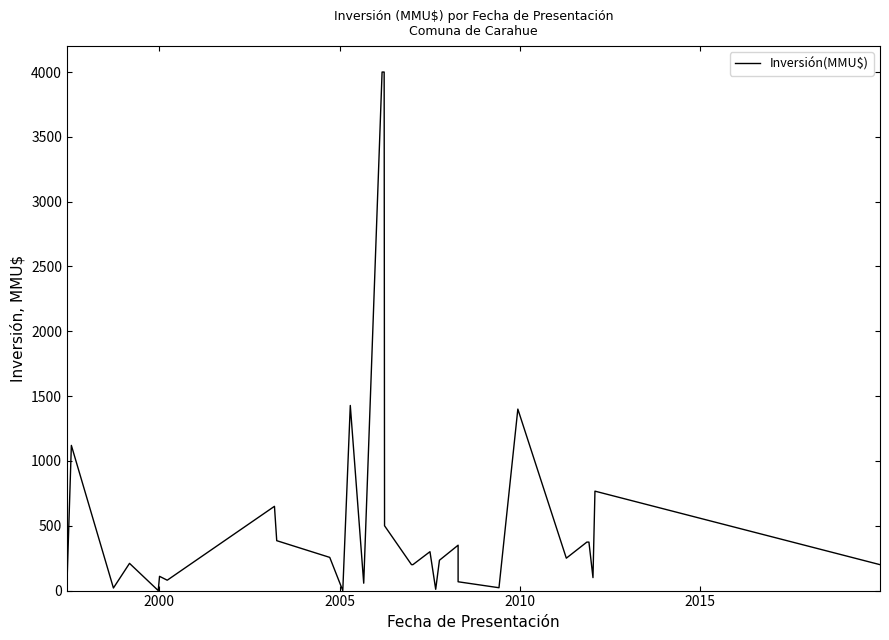

Is it true that the value at 18 is 449?

False